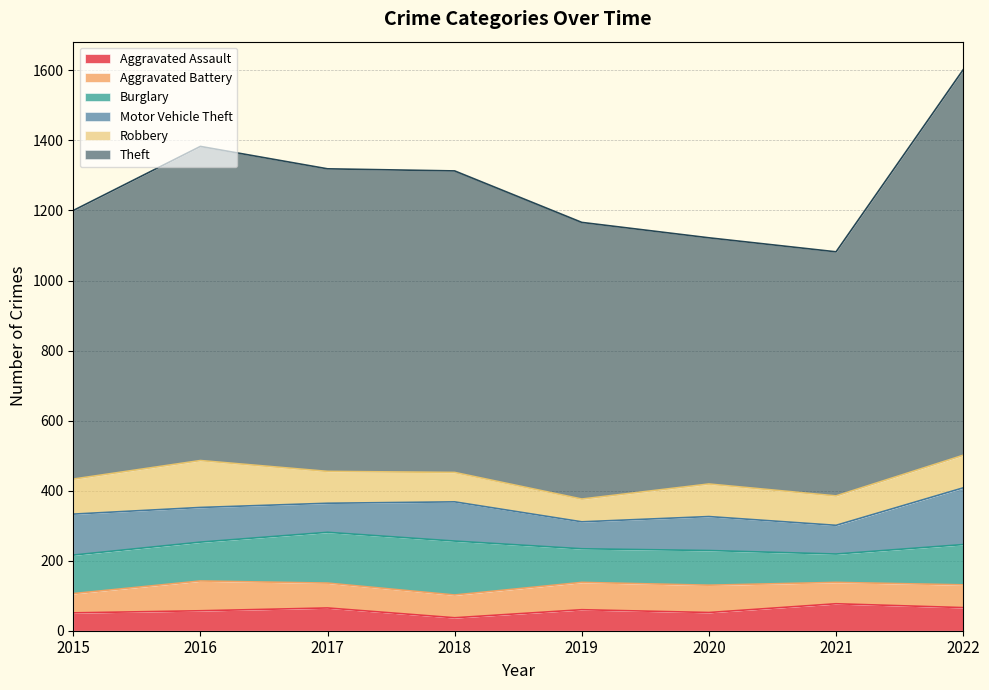

What is the sum of the Aggravated Assault values at 2018 and 2021?

114